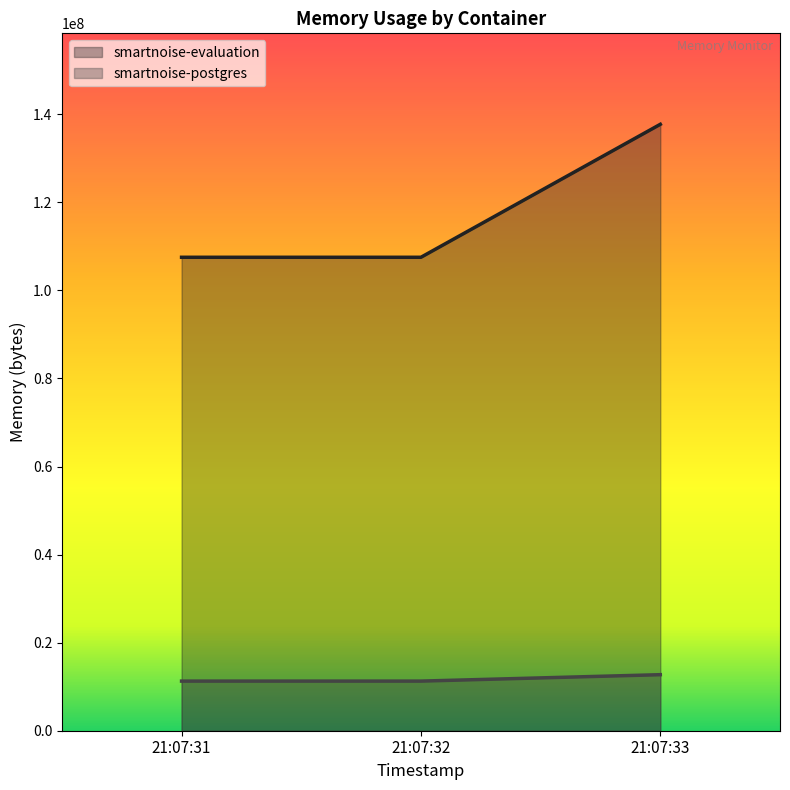

Reading left to right, list all the values displayed in this chart.

smartnoise-evaluation: 21:07:31=107520000	21:07:32=107520000	21:07:33=137719808
smartnoise-postgres: 21:07:31=11268096	21:07:32=11268096	21:07:33=12726272